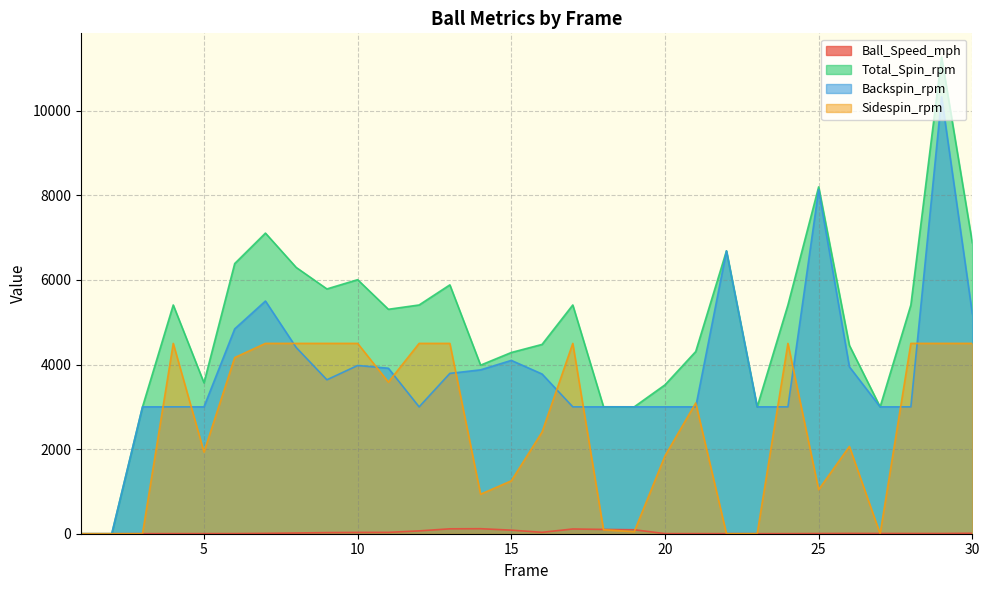

In Ball_Speed_mph, how many points are lower than both neighbors (excluding endpoints)?

3